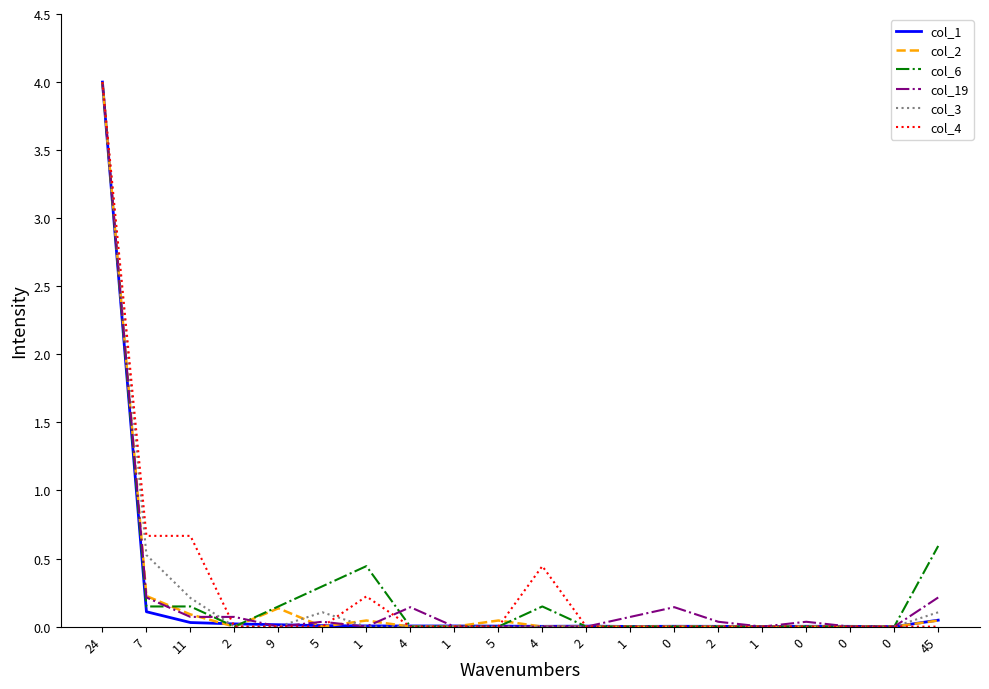

Rank the series by their maximum value, from highest to lowest.

col_1, col_2, col_6, col_19, col_3, col_4